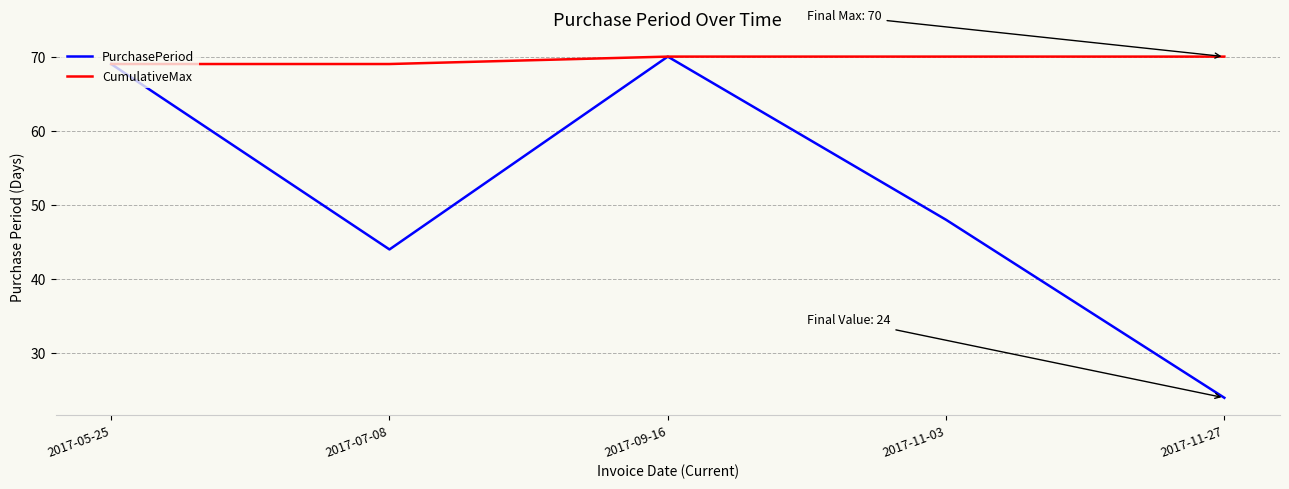

Where is PurchasePeriod nearest to the value 47?

2017-11-03